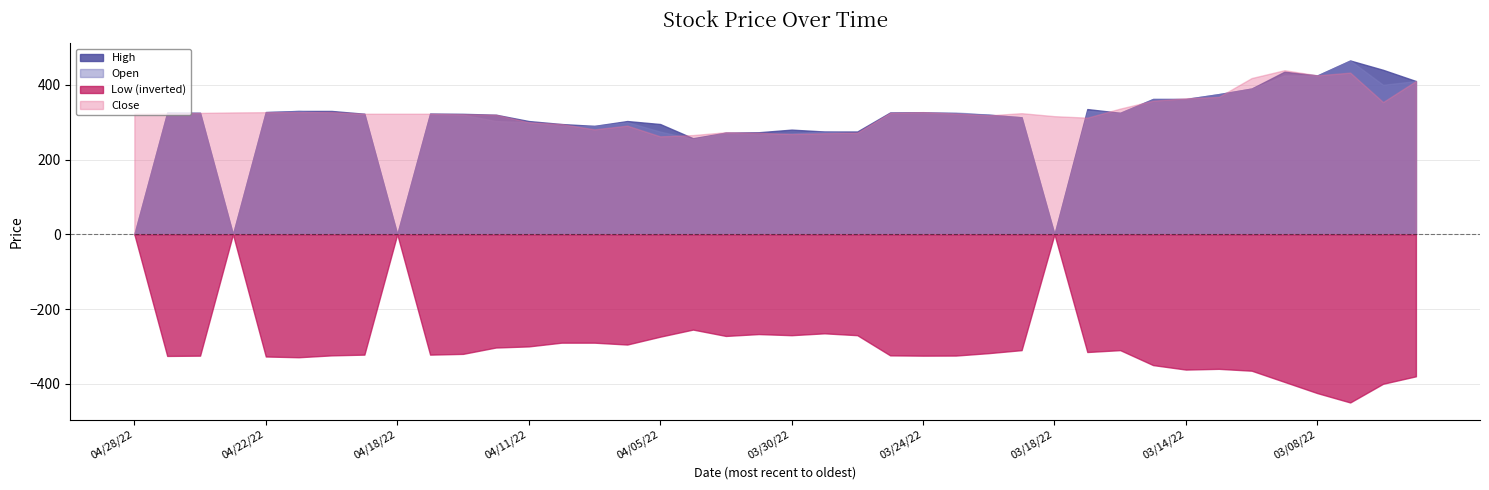

How many data points in High are less than 323?

20